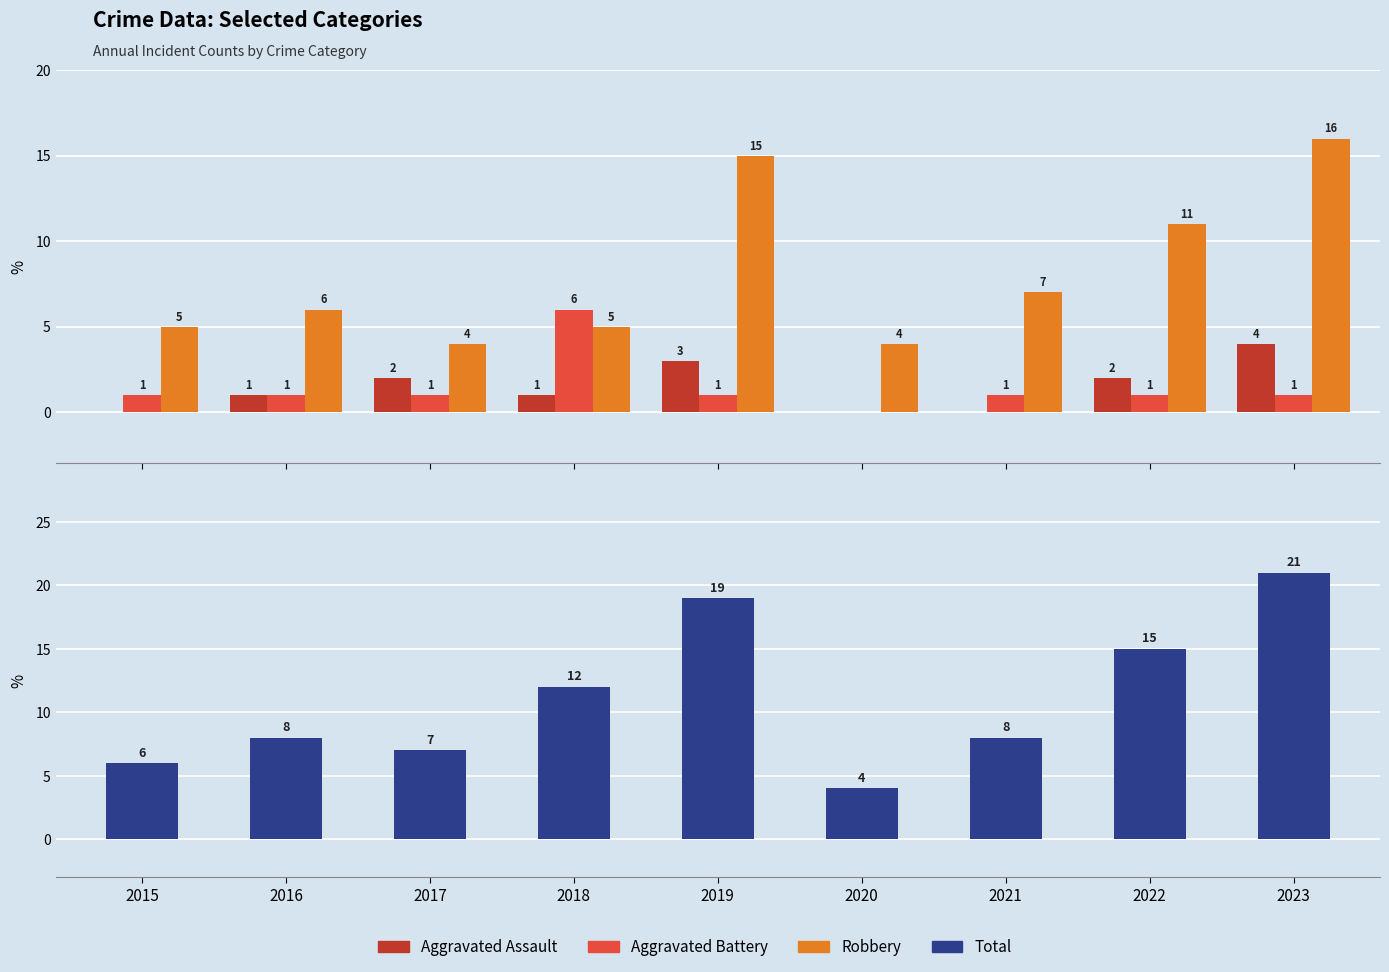

Reading right to left, extract all data points from this chart.

Aggravated Assault: 2023=4	2022=2	2021=0	2020=0	2019=3	2018=1	2017=2	2016=1	2015=0
Aggravated Battery: 2023=1	2022=1	2021=1	2020=0	2019=1	2018=6	2017=1	2016=1	2015=1
Robbery: 2023=16	2022=11	2021=7	2020=4	2019=15	2018=5	2017=4	2016=6	2015=5
Total: 2023=21	2022=15	2021=8	2020=4	2019=19	2018=12	2017=7	2016=8	2015=6